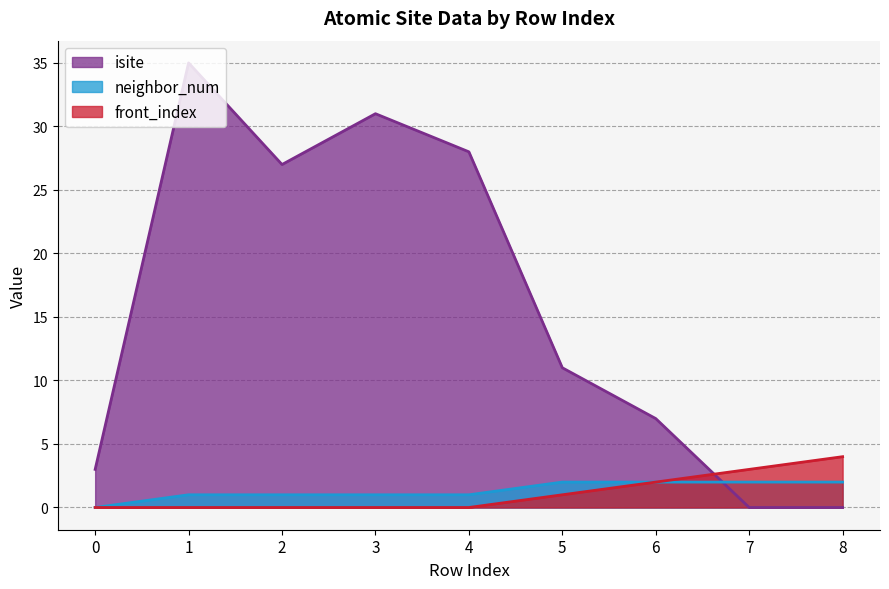

Does the chart have visible grid lines?

Yes